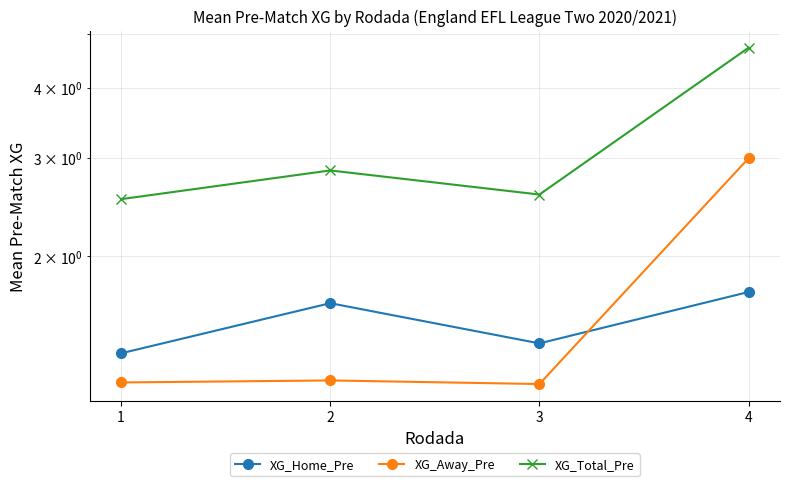

Reading left to right, what are all the values shown in this chart?

XG_Home_Pre: 1=1.3	2=1.6	3=1.4	4=1.7
XG_Away_Pre: 1=1.2	2=1.2	3=1.2	4=3.0
XG_Total_Pre: 1=2.5	2=2.8	3=2.6	4=4.7